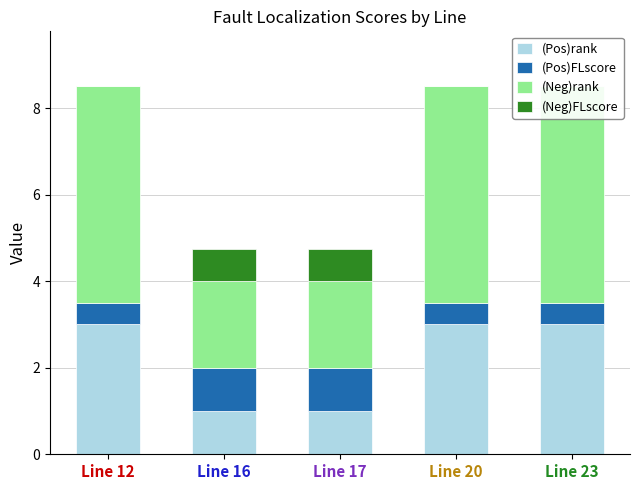

Reading left to right, transcribe all the data shown in this chart.

(Pos)rank: Line 12=3.0	Line 16=1.0	Line 17=1.0	Line 20=3.0	Line 23=3.0
(Pos)FLscore: Line 12=0.5	Line 16=1.0	Line 17=1.0	Line 20=0.5	Line 23=0.5
(Neg)rank: Line 12=5.0	Line 16=2.0	Line 17=2.0	Line 20=5.0	Line 23=5.0
(Neg)FLscore: Line 12=0.0	Line 16=0.8	Line 17=0.8	Line 20=0.0	Line 23=0.0